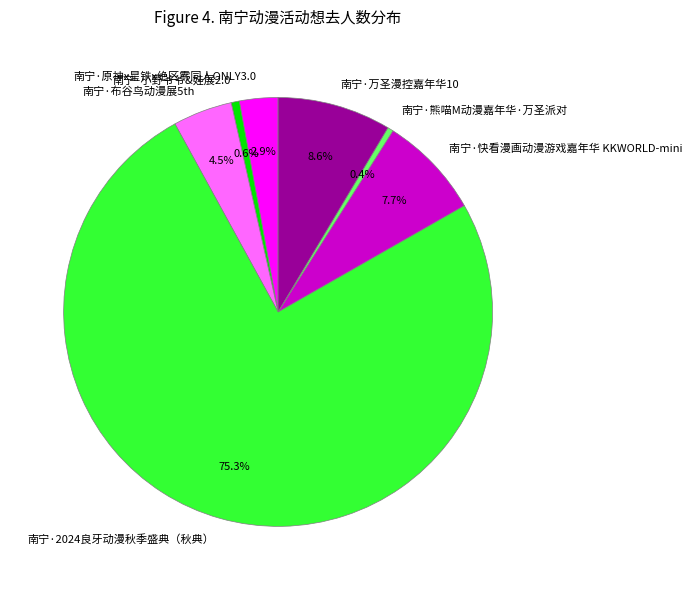

What is the largest slice in the pie chart?

南宁·2024良牙动漫秋季盛典（秋典）